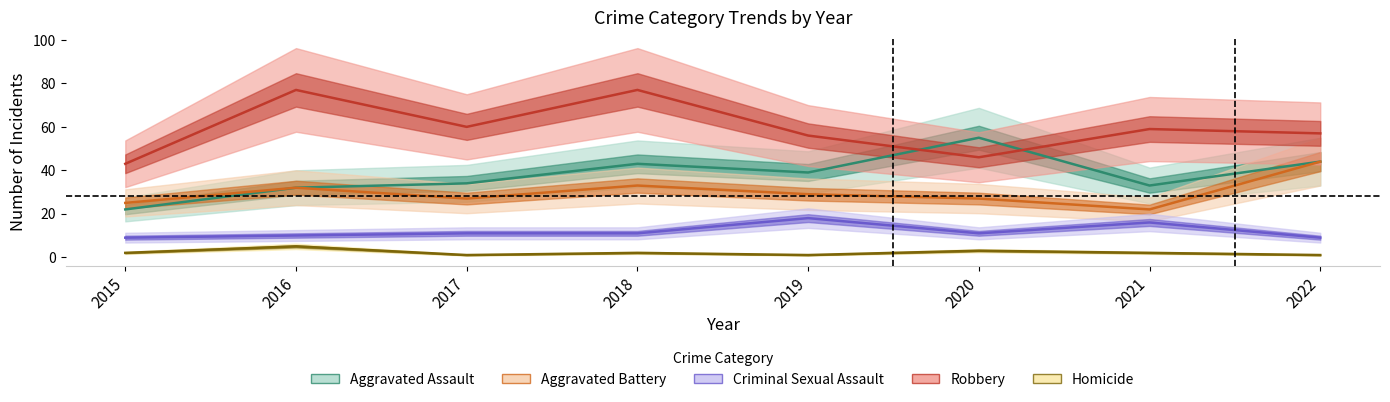

What is the sum of the Aggravated Assault values at 2020 and 2019?

94